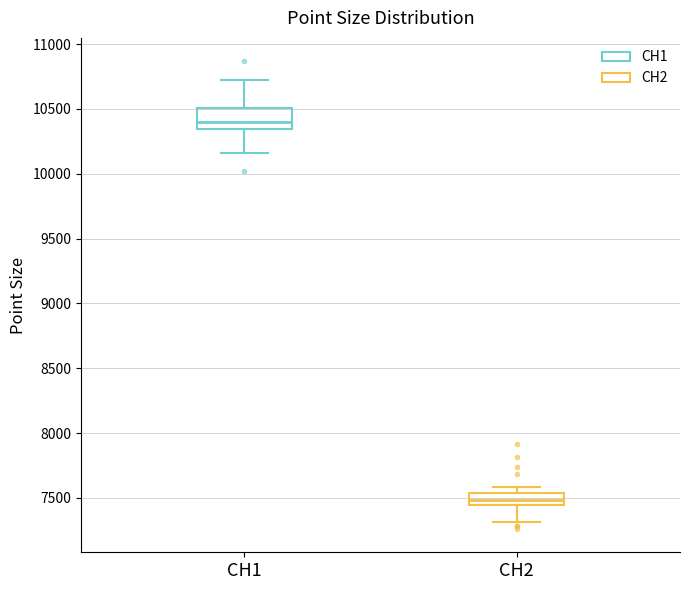

Reading left to right, read every box against the y-axis: the position of its median line, the range the box covers, and the ends of its whiskers. The values are not printed on the chart, so give them approximately, as read against the axis.

CH1: median 10400, box 10350 to 10500, whiskers 10150 to 10750
CH2: median 7500, box 7450 to 7550, whiskers 7300 to 7600